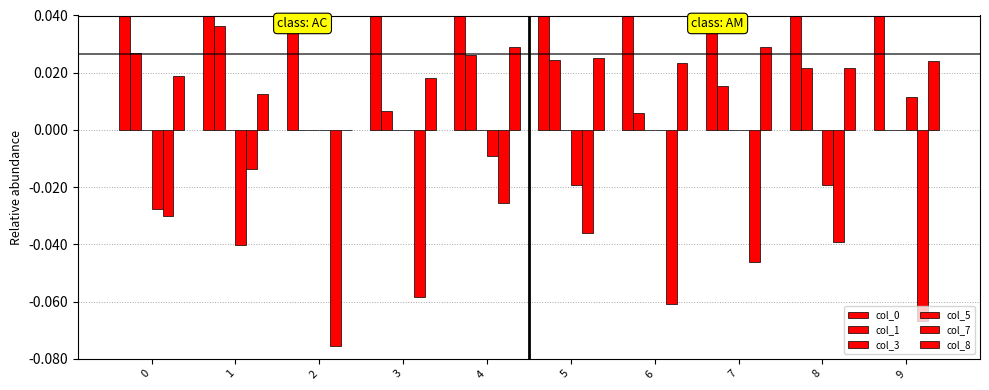

What is the smallest value displayed?

-0.1